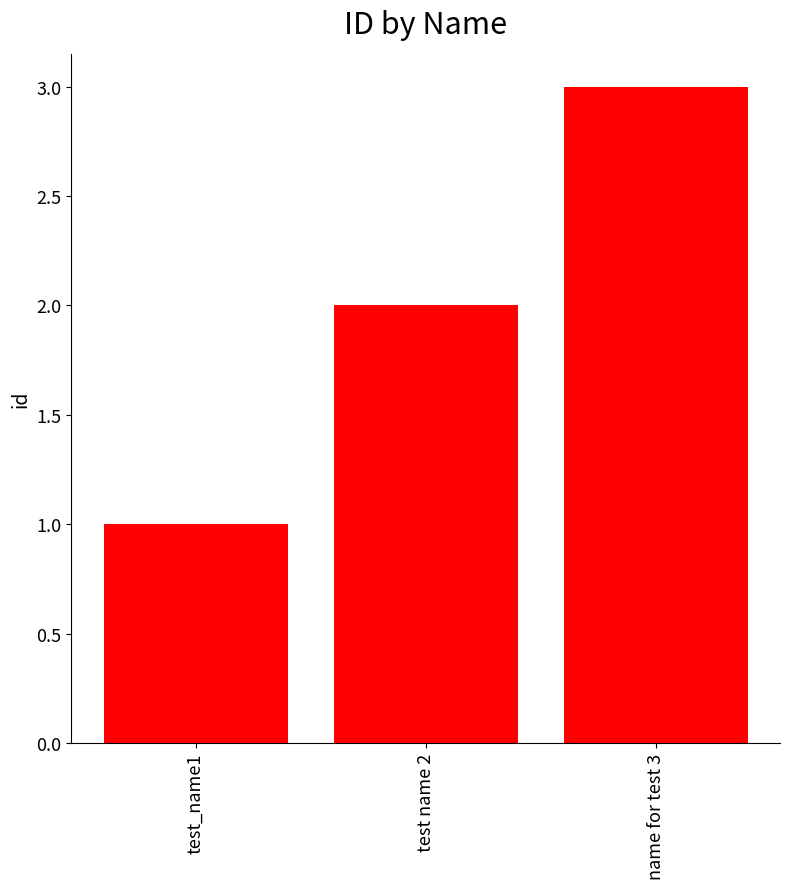

Rank the categories by value from lowest to highest.

test_name1, test name 2, name for test 3